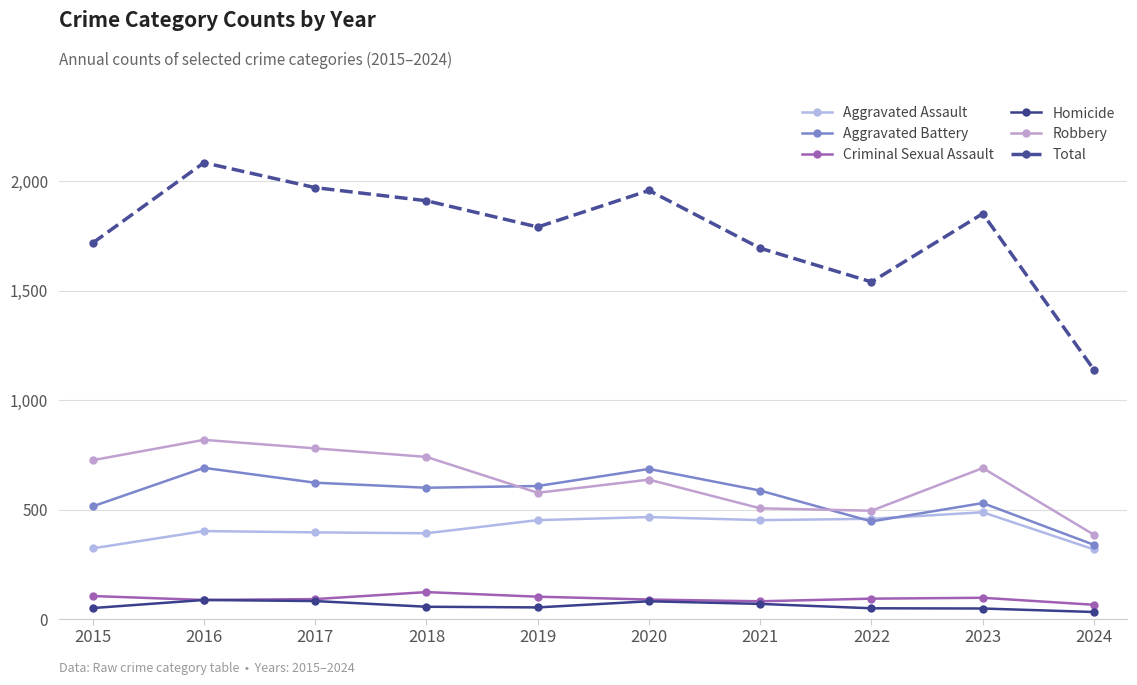

Reading right to left, what are all the values shown in this chart?

Aggravated Assault: 318	488	458	452	466	452	392	396	402	323
Aggravated Battery: 339	530	446	587	686	608	600	623	691	515
Criminal Sexual Assault: 65	97	93	81	89	102	123	91	87	105
Homicide: 32	48	49	69	81	53	56	82	87	50
Robbery: 385	690	495	506	637	577	741	780	819	726
Total: 1139	1853	1541	1695	1959	1792	1912	1972	2086	1719